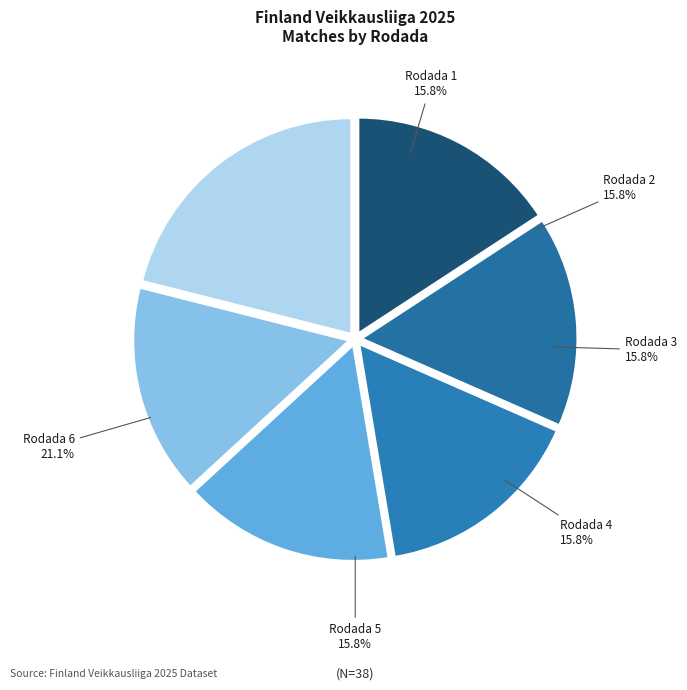

Which has a higher value, Rodada 5 or Rodada 1?

Rodada 5